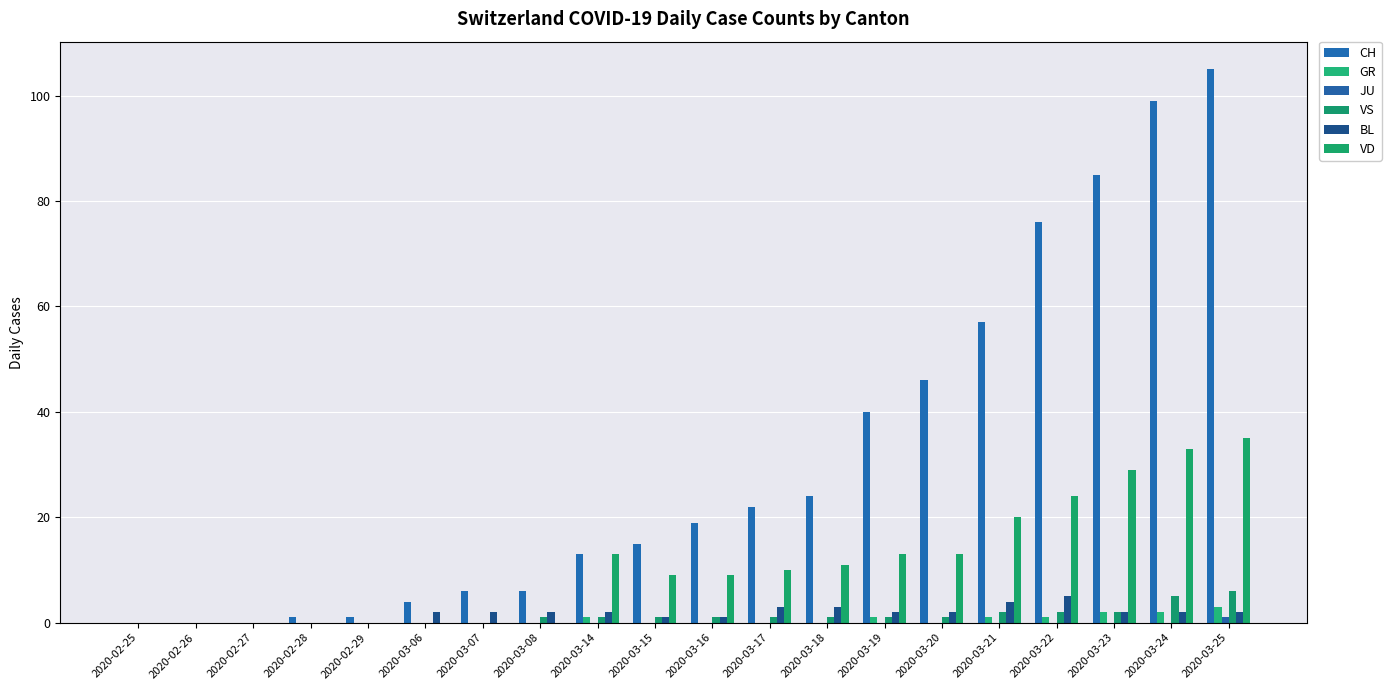

Which series has the largest total across all categories?

CH